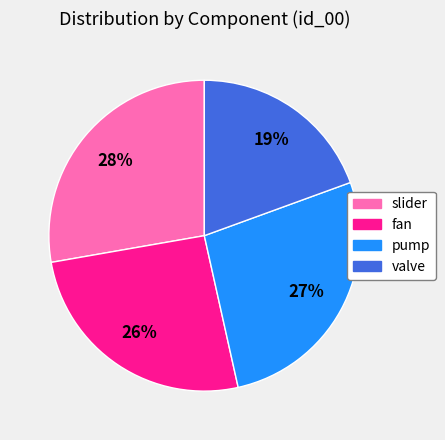

Is the sum of slider and valve greater than half?

No